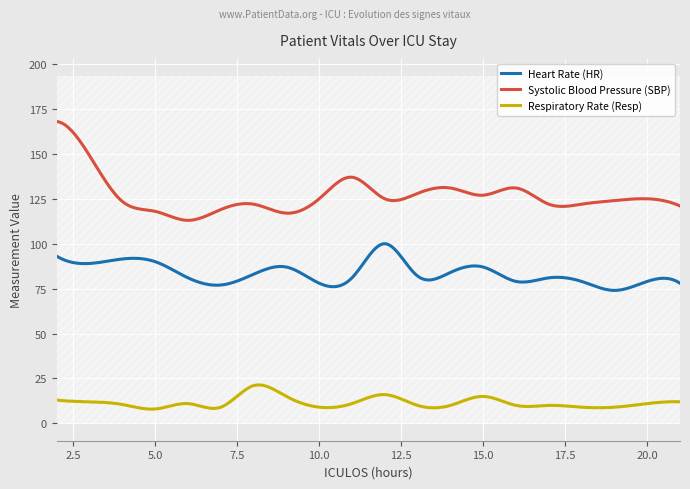

At which category is the sum across all series the highest?

2